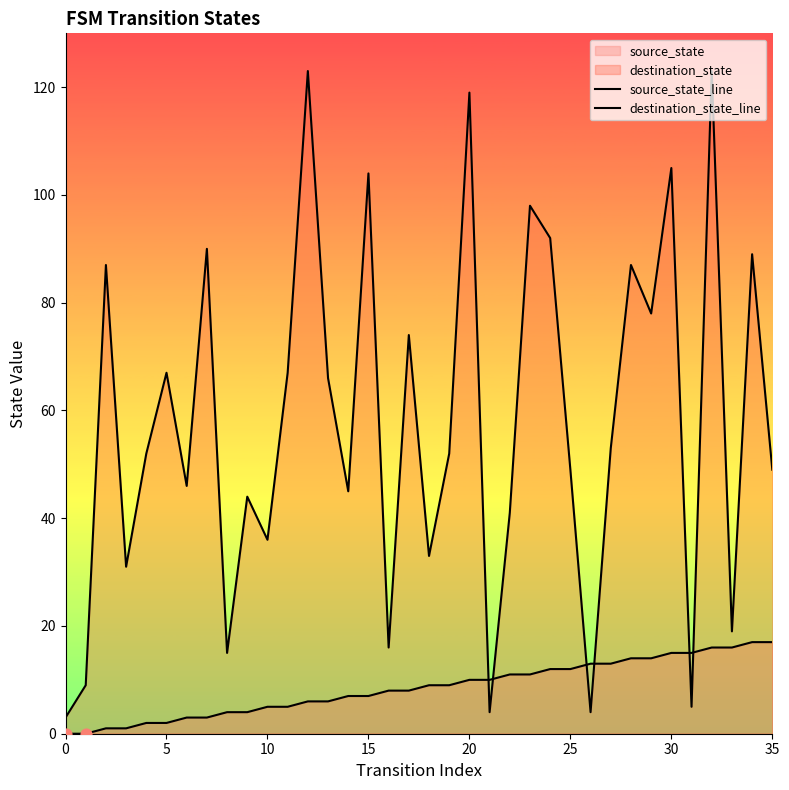

Which series reaches the maximum Y coordinate?

destination_state_line